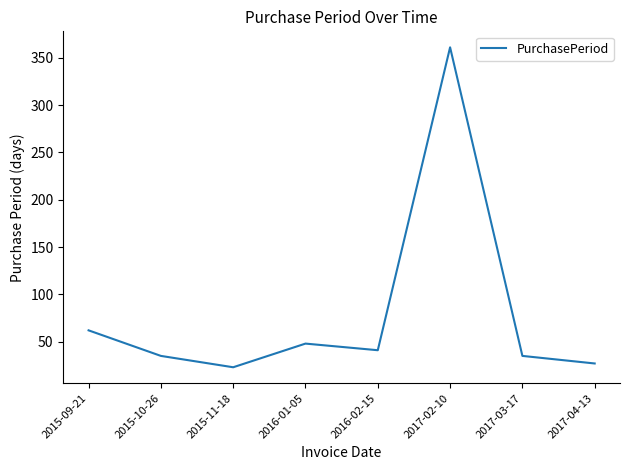

Is this an area chart (filled region under the line)?

No